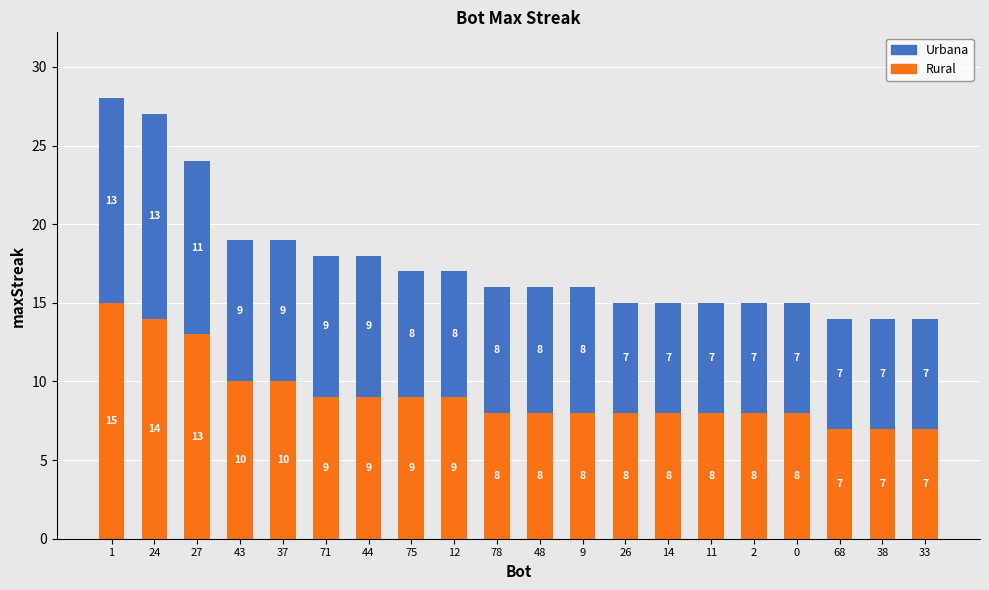

How many data points does each series have?

20